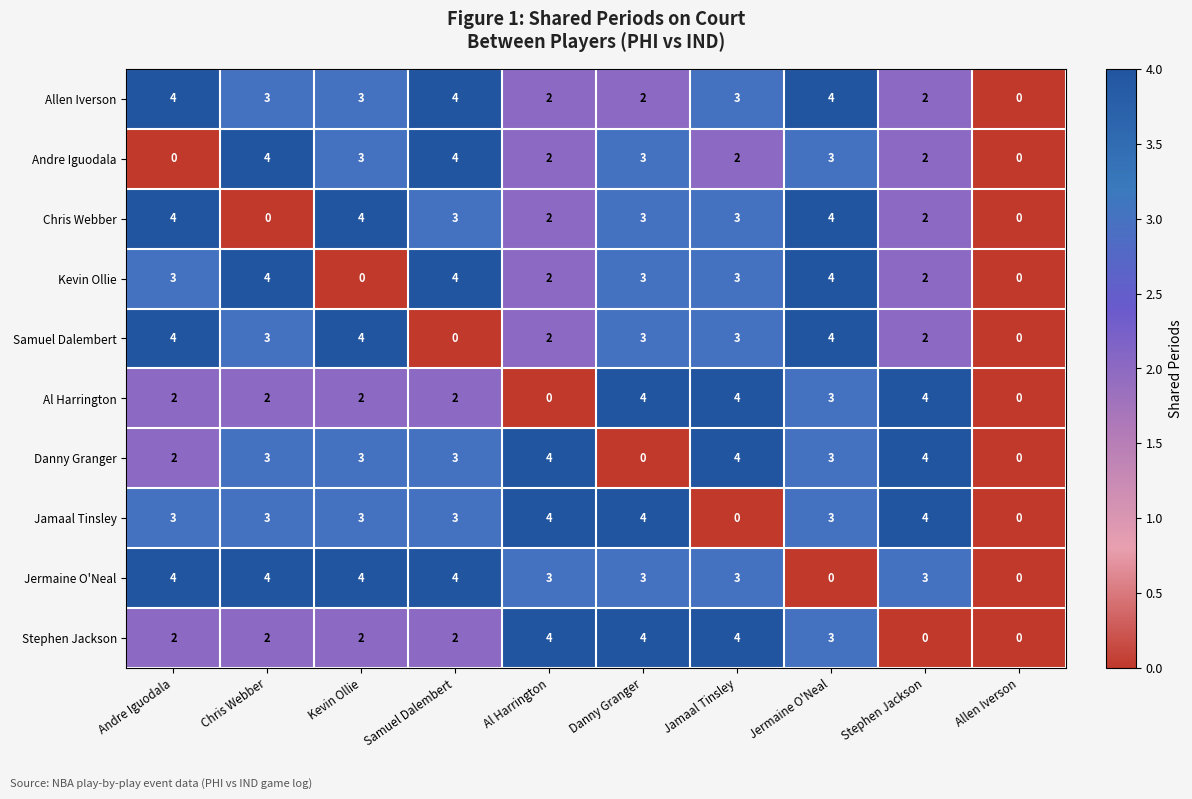

At which category is the sum across all series the highest?

Jermaine O'Neal